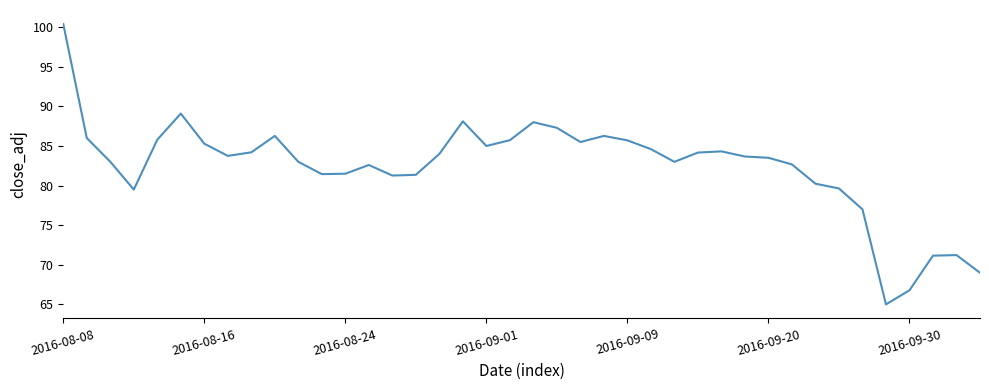

What is the minimum value shown in the chart?

65.0